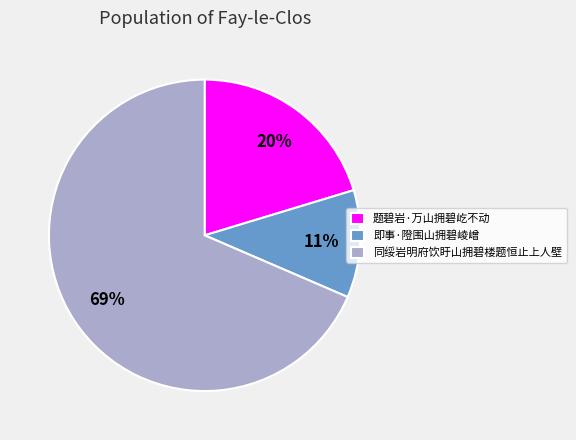

How many segments does this pie chart have?

3